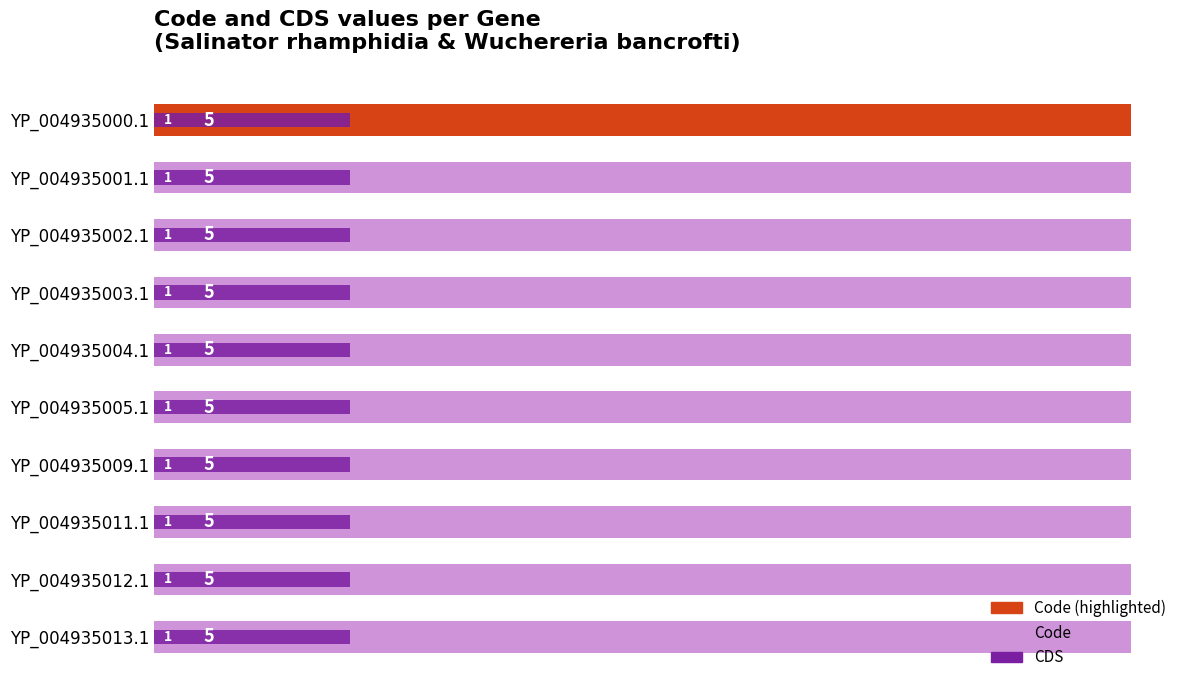

How many data points does each series have?

10